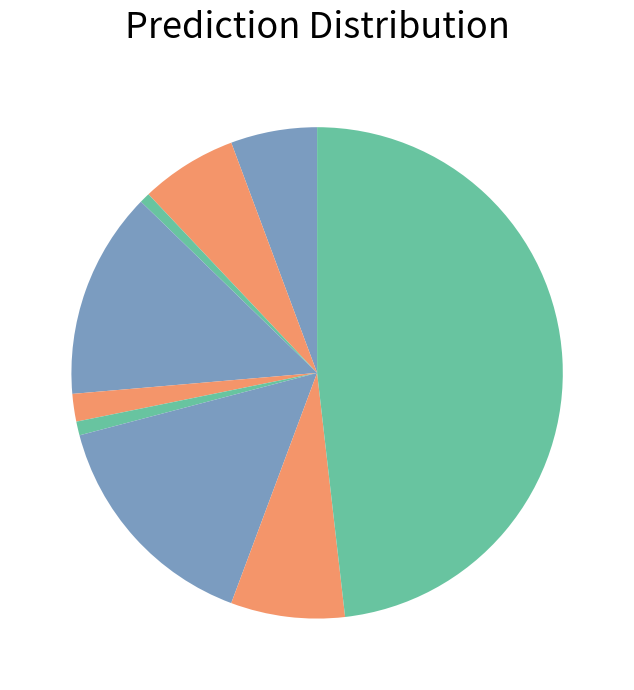

How many segments does this pie chart have?

9